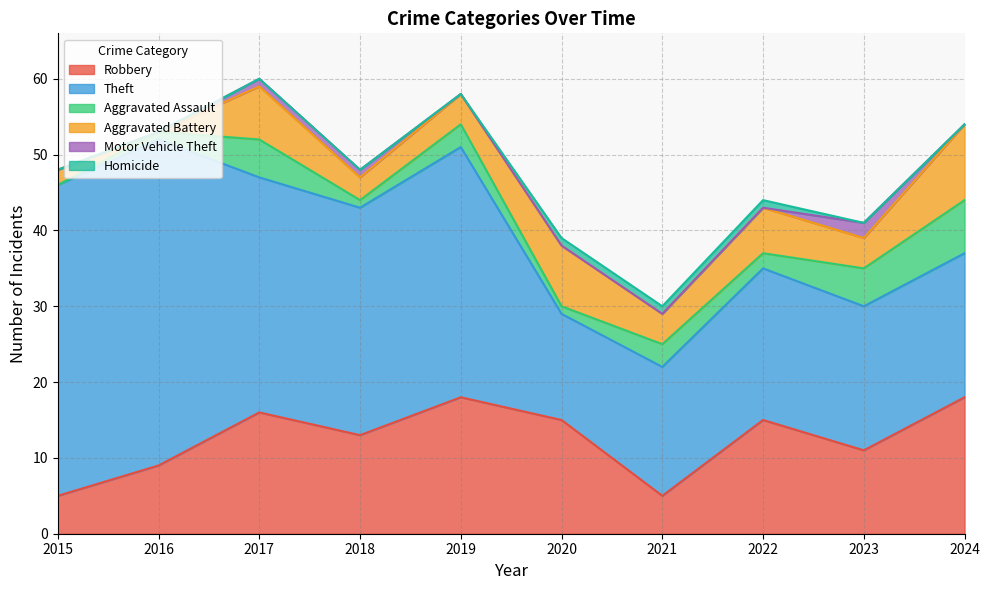

True or false: Theft and Homicide intersect in this chart.

False